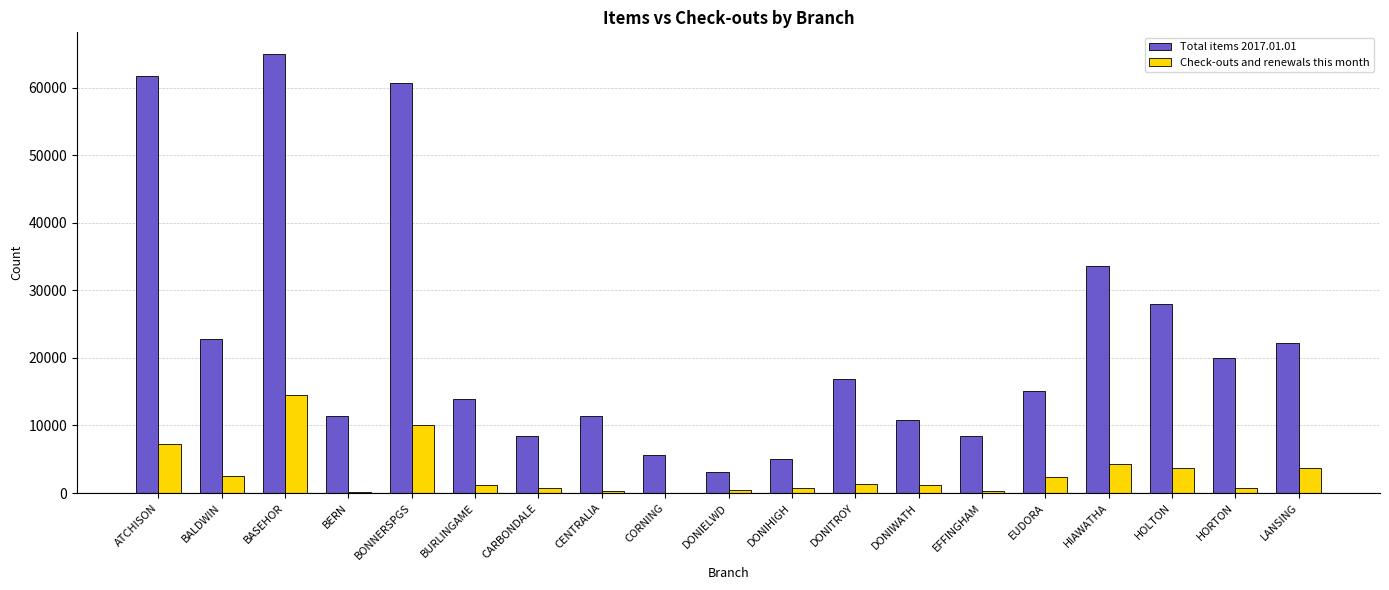

At which category is the sum across all series the highest?

BASEHOR